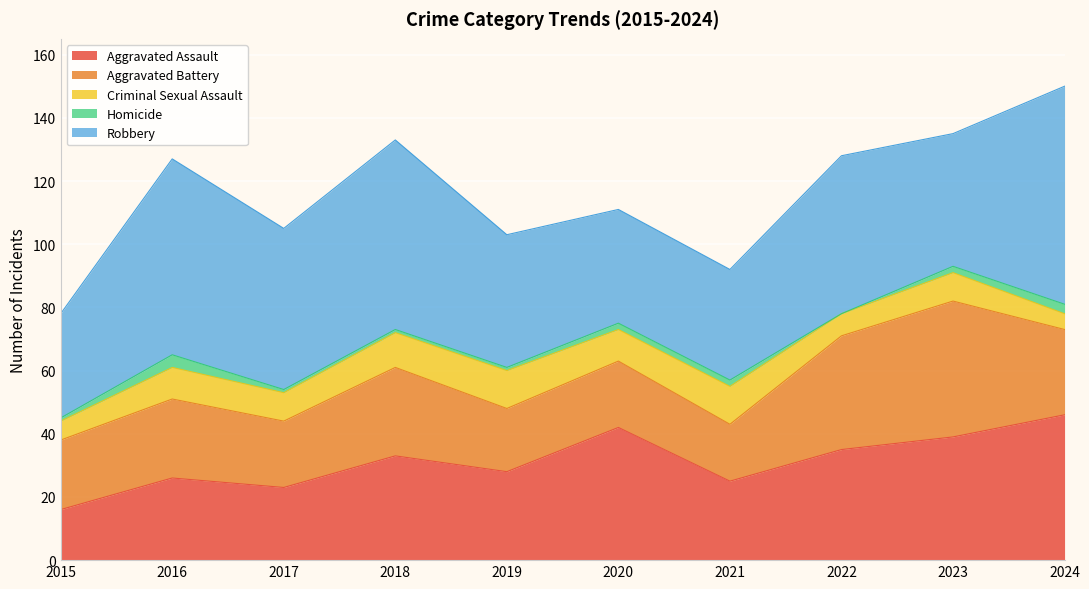

The Aggravated Battery series shows 14 at 2019. True or false?

False